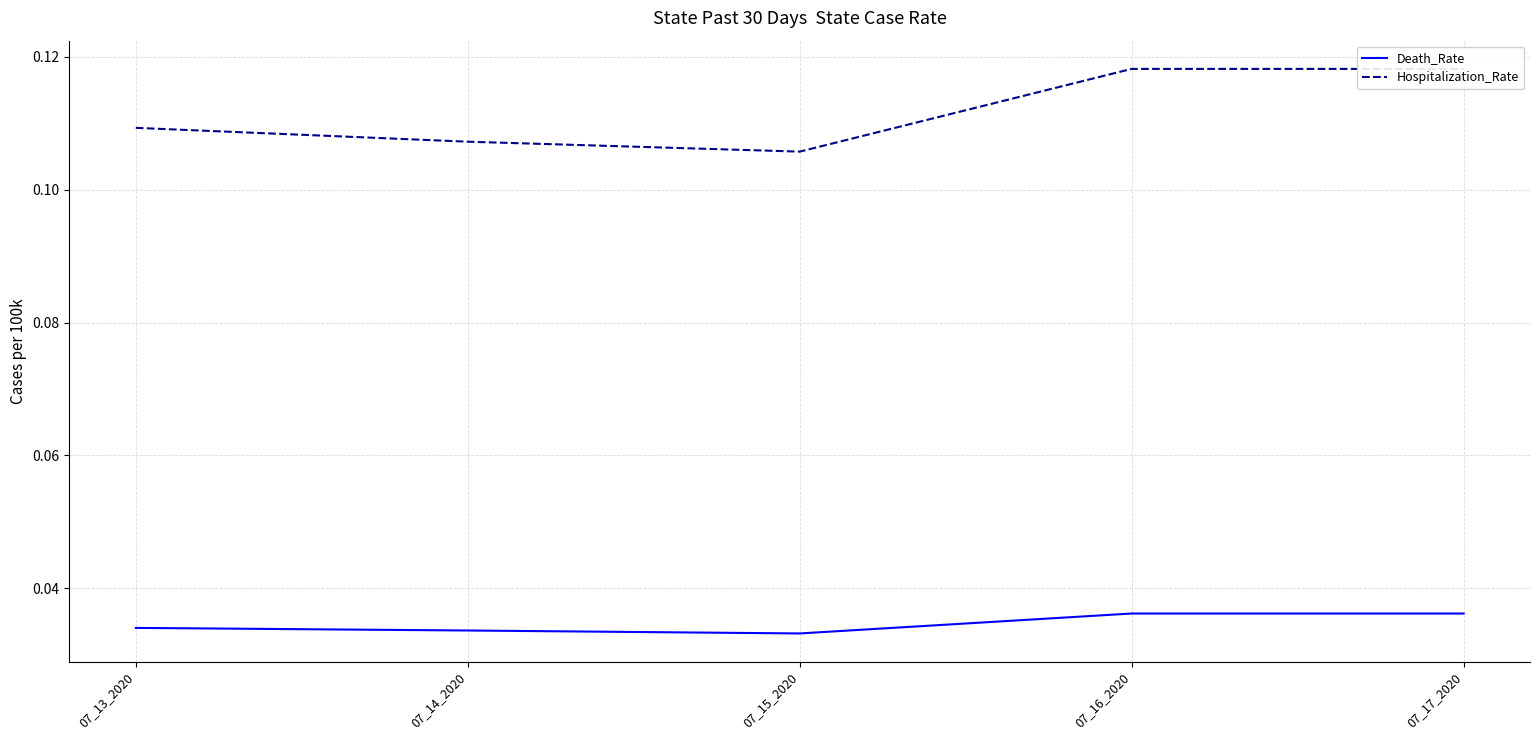

Where is the first local minimum for Death_Rate?

07_15_2020